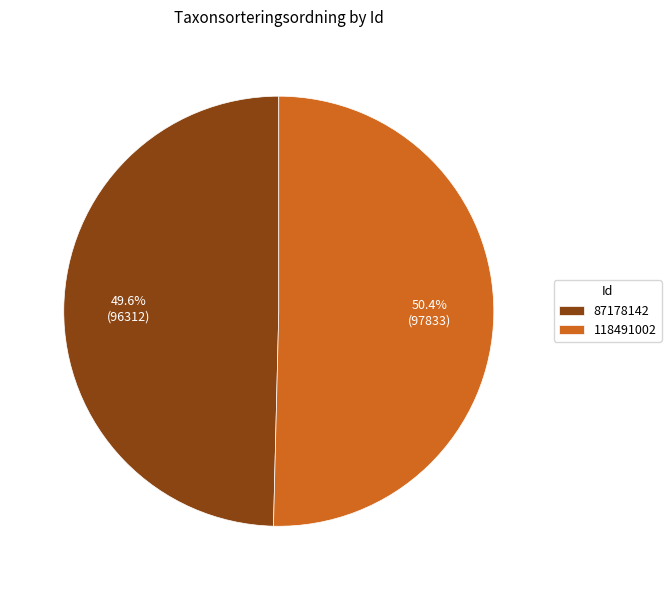

Between 87178142 and 118491002, which is larger?

118491002